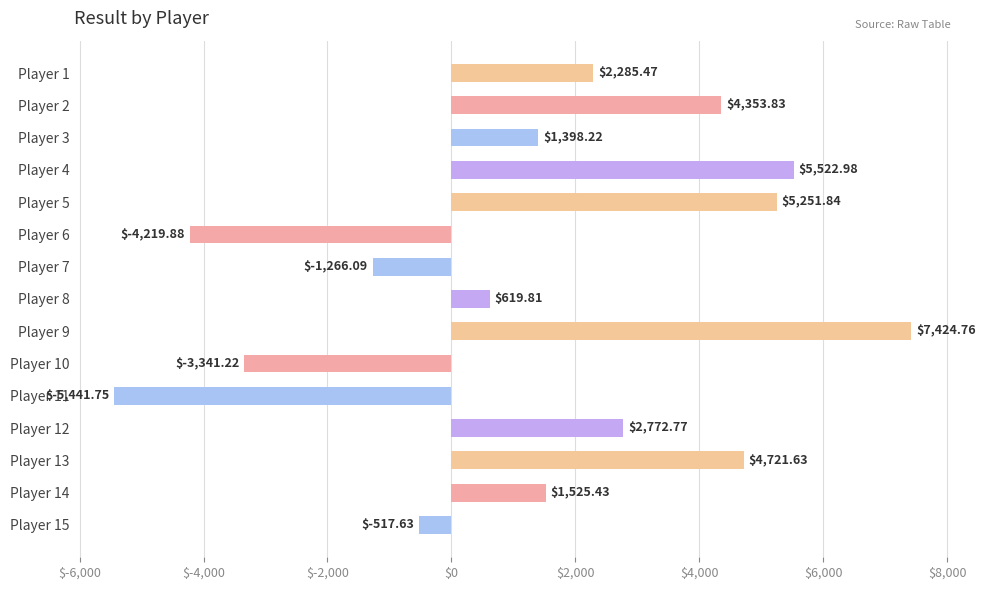

What is the greatest value displayed?

7424.8